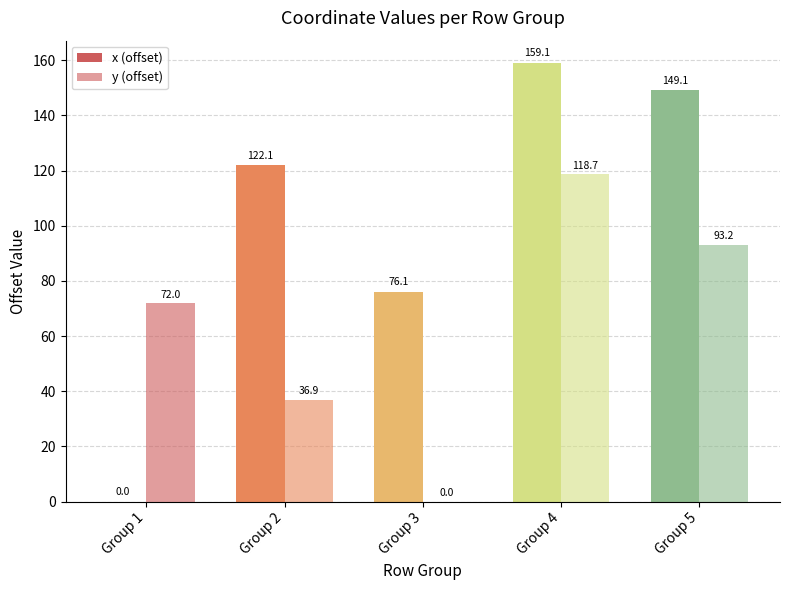

Are the bars horizontal?

No